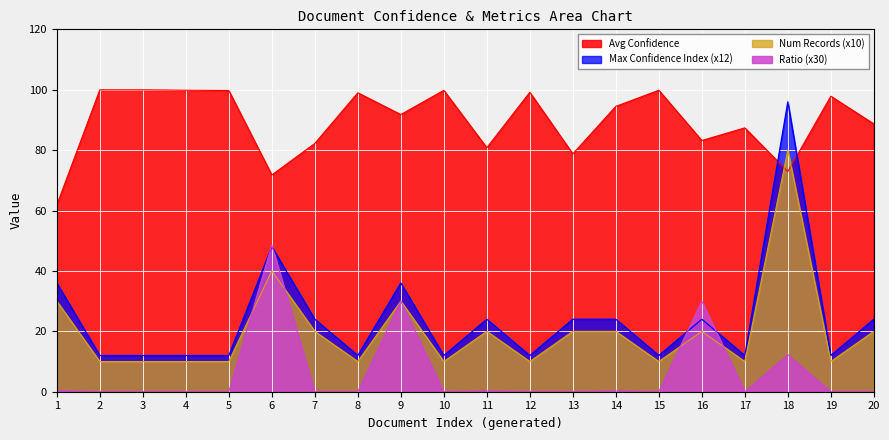

What is the maximum value for Avg Confidence?

100.0